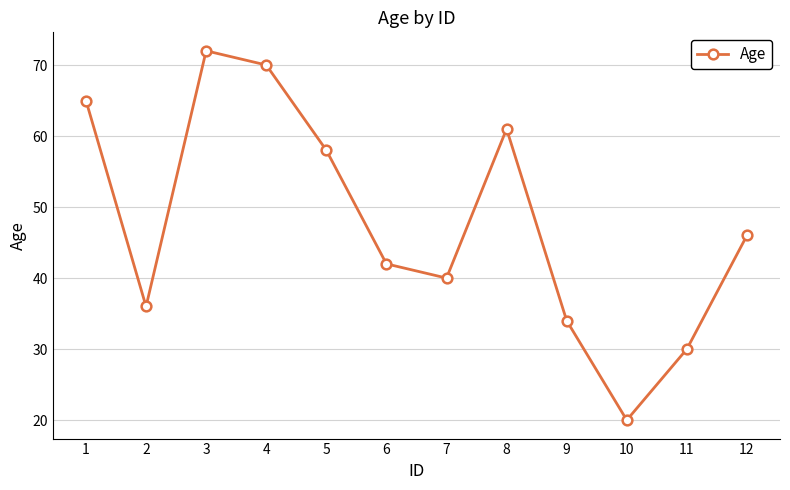

How many values are below 46?

6